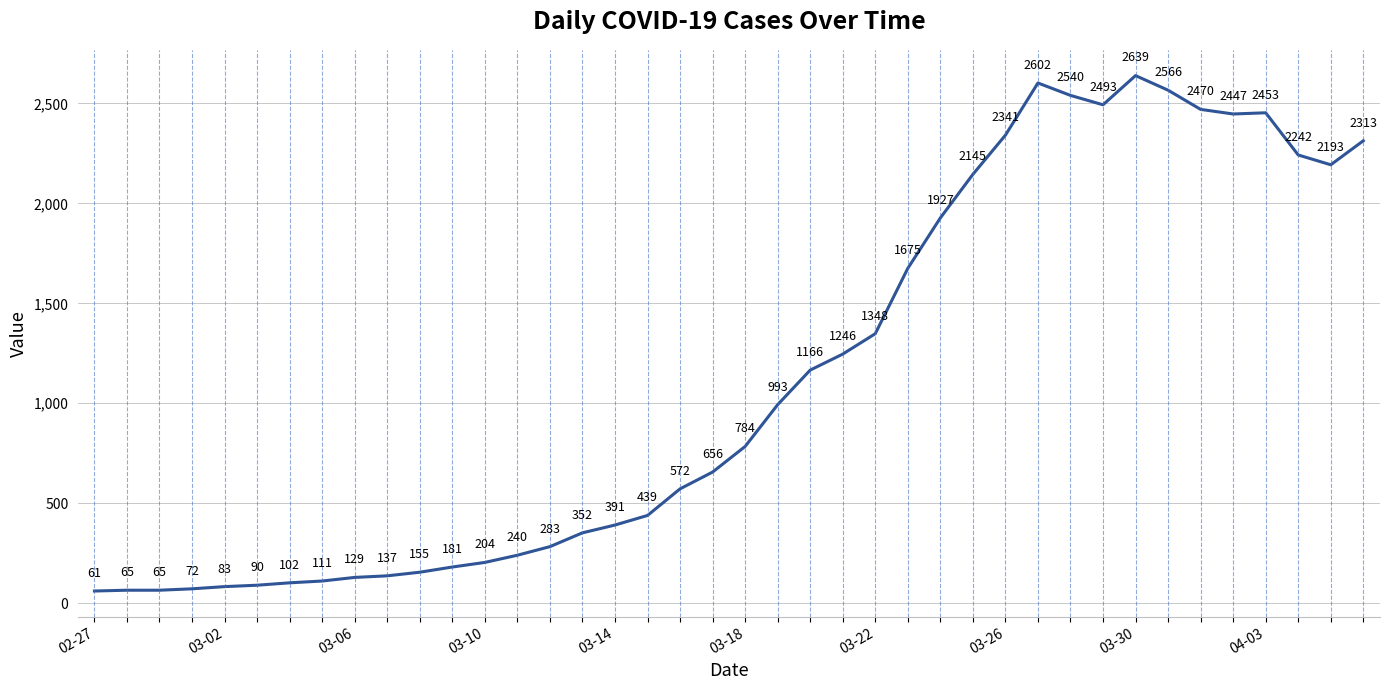

What is the maximum value shown in the chart?

2639